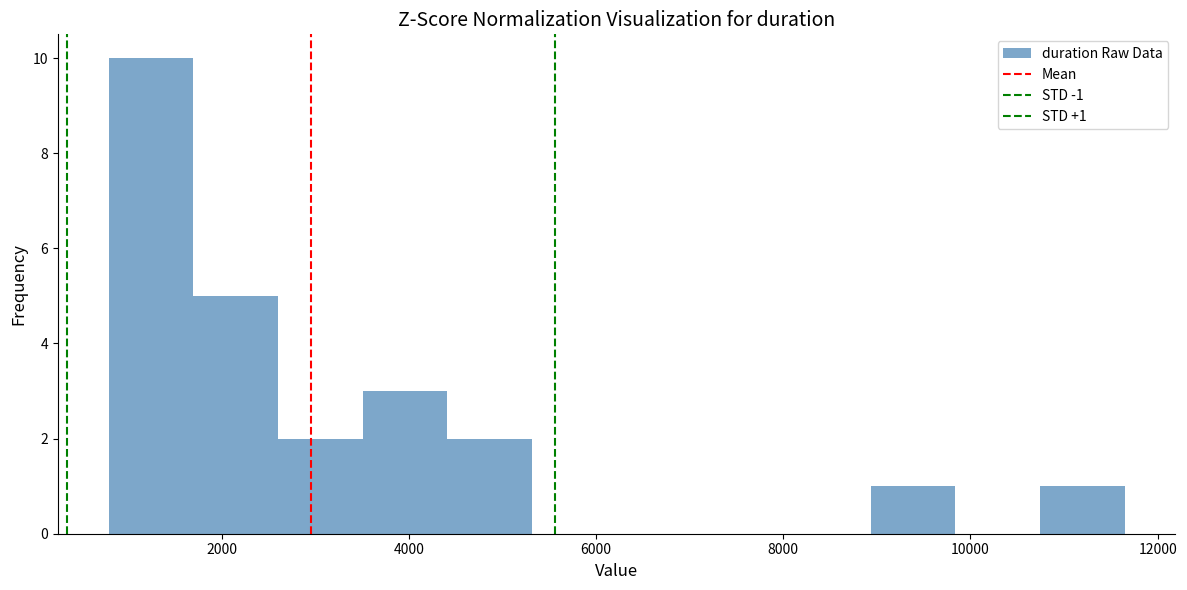

Which range on the x-axis has the tallest bar?

800 to 1600